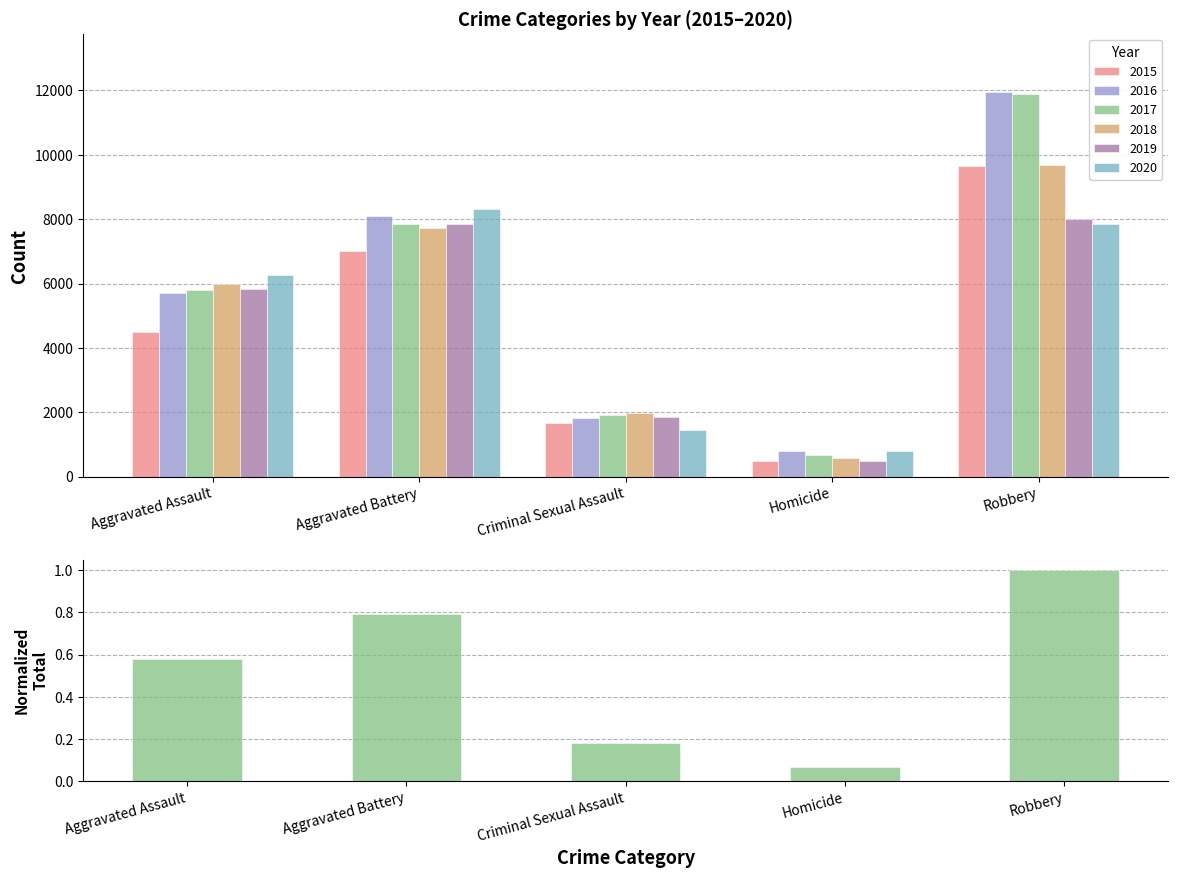

The chart shows a value of 0.3 at Criminal Sexual Assault. True or false?

False